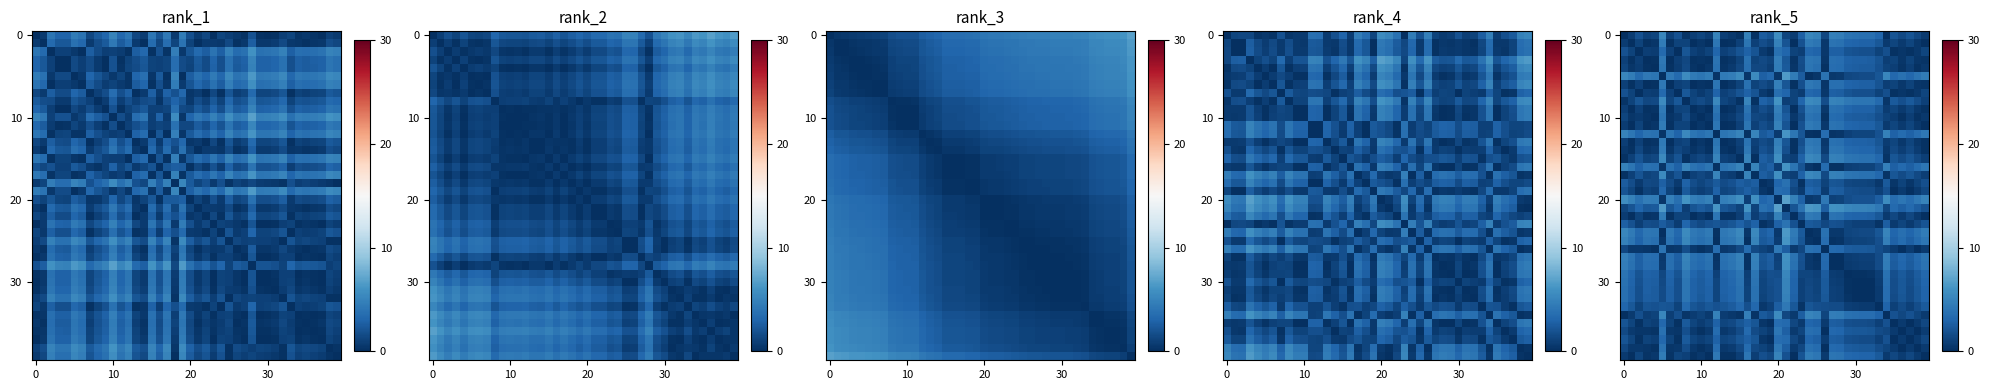

At how many categories does at least one series exceed 6?

7